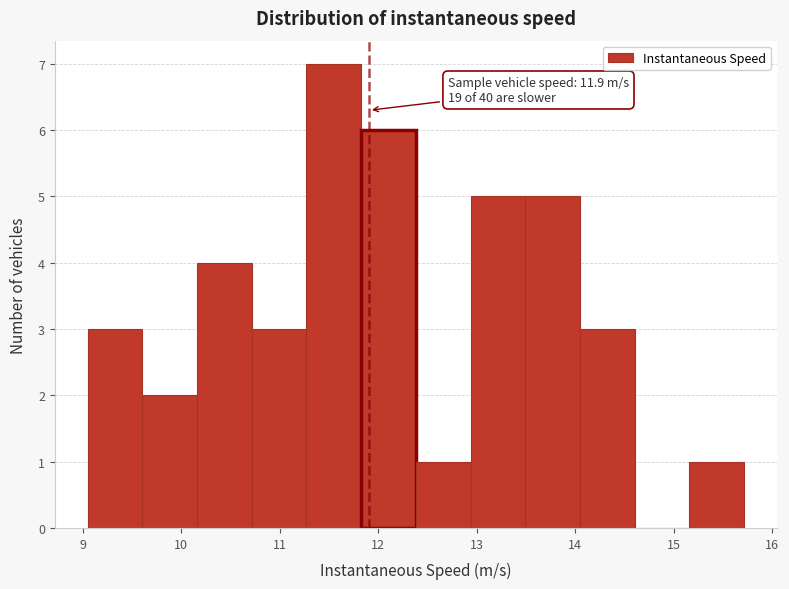

Which range on the x-axis has the tallest bar?

11.3 to 11.8